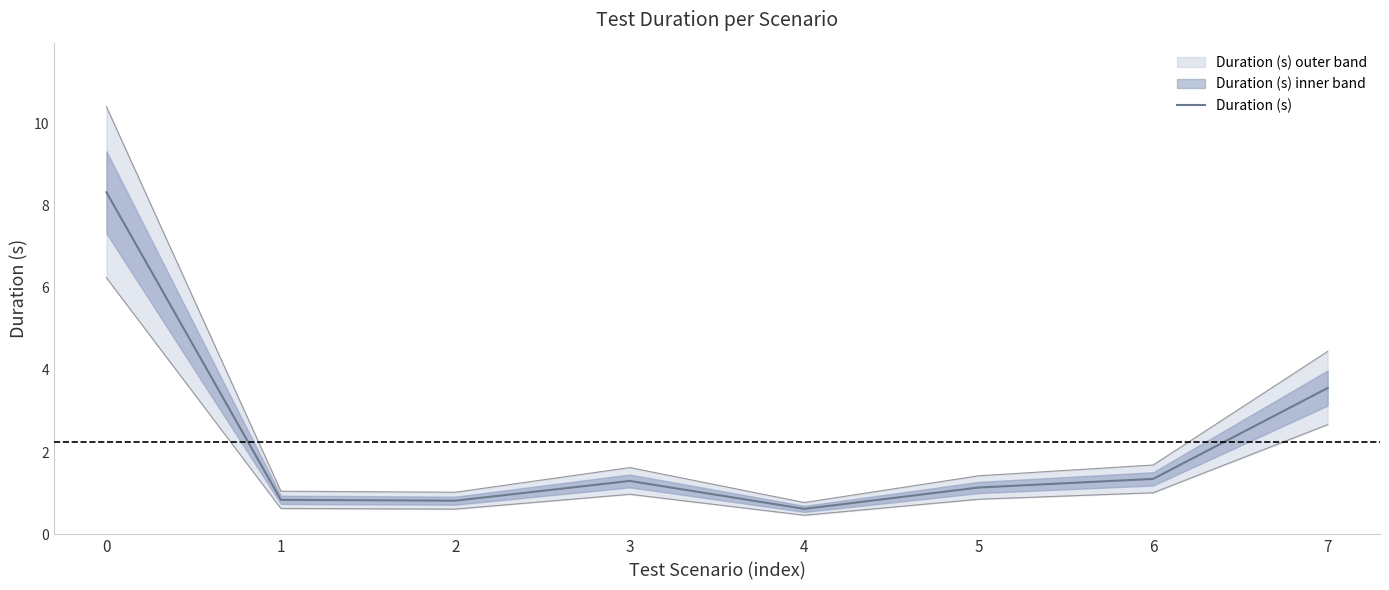

Between 6 and 7, which is larger?

7